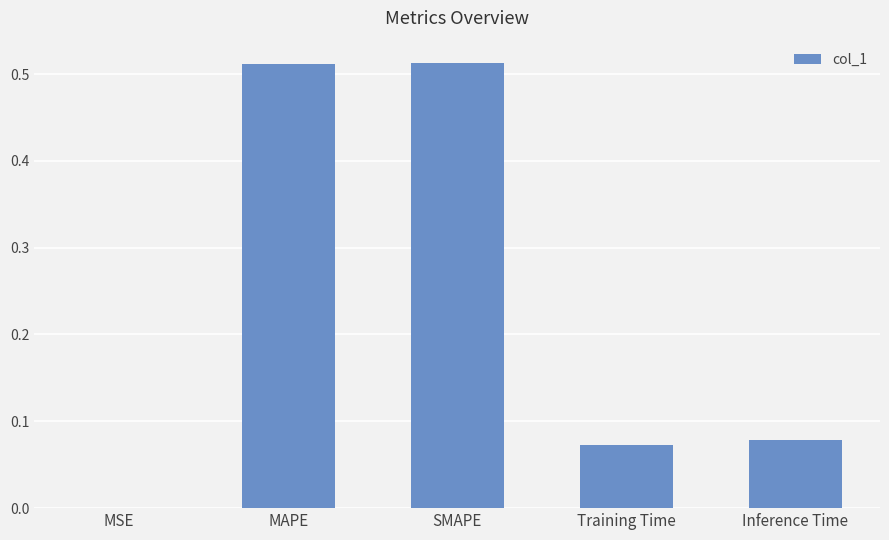

What is the sum of all values?

1.2